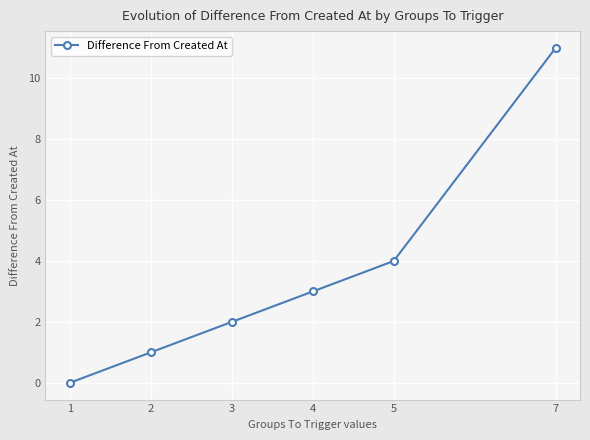

List the labels in order of value, smallest first.

1, 2, 3, 4, 5, 7